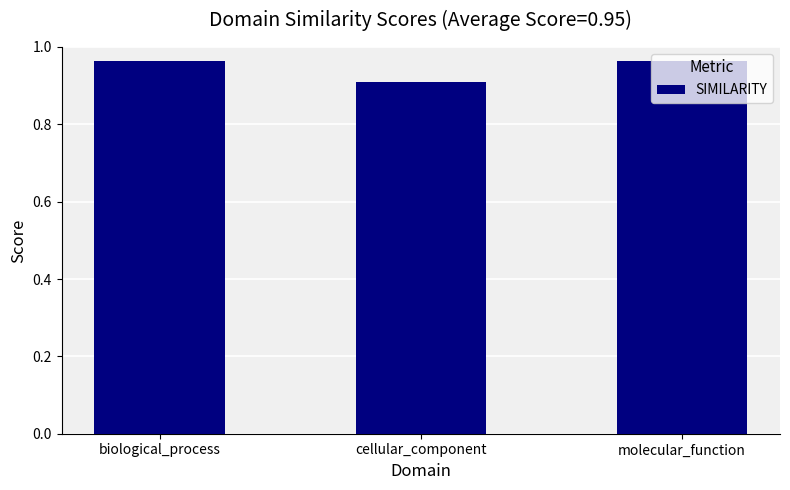

What is the label of the 1st bar from the left?

biological_process